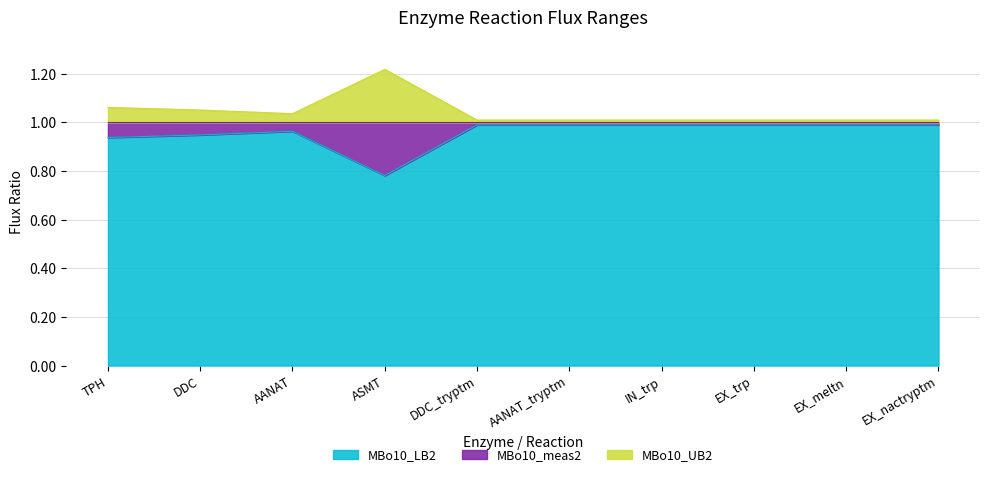

Rank the series by their average value, from highest to lowest.

MBo10_UB2, MBo10_LB2